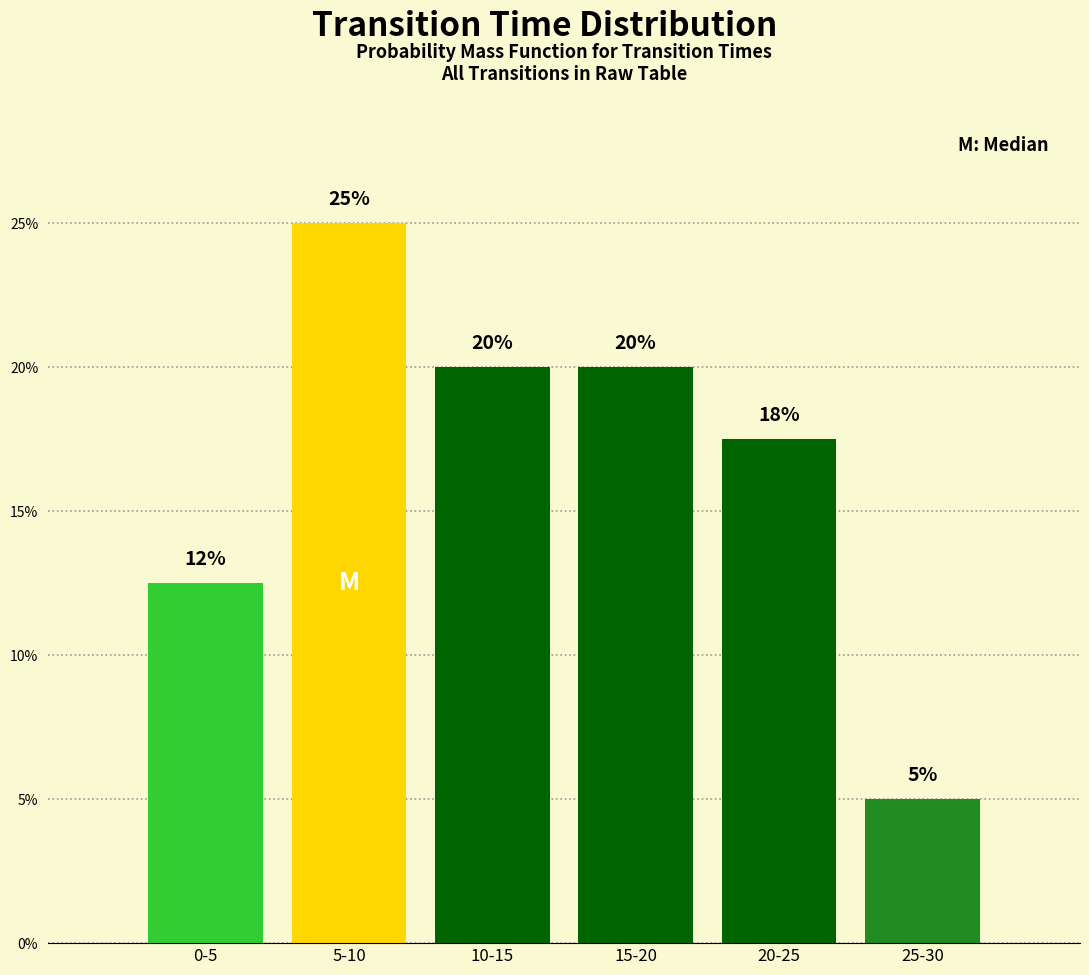

What is the label of the 2nd bar from the left?

5-10